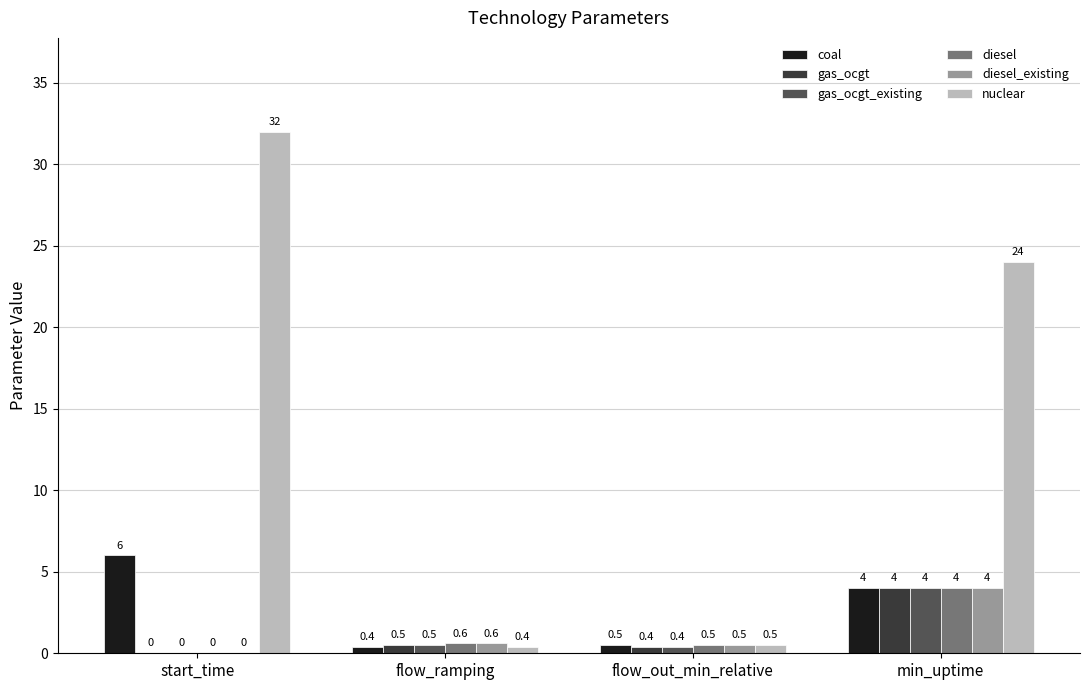

Which series has the largest range (max minus min)?

nuclear